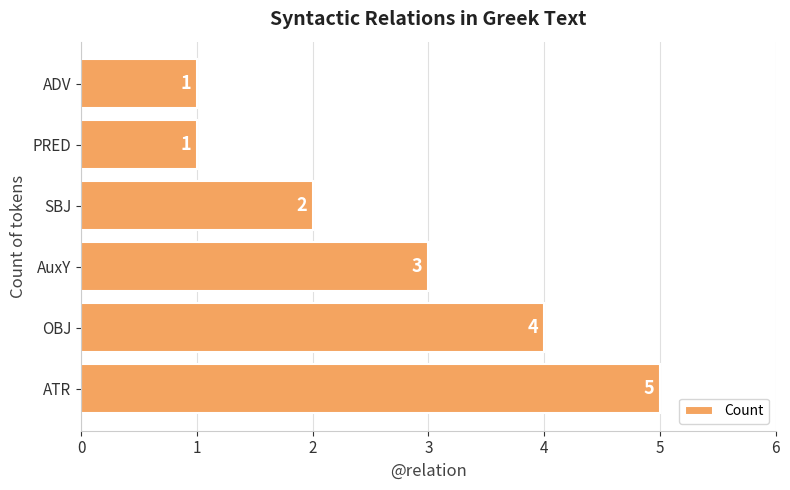

How many values are between 1 and 4?

5